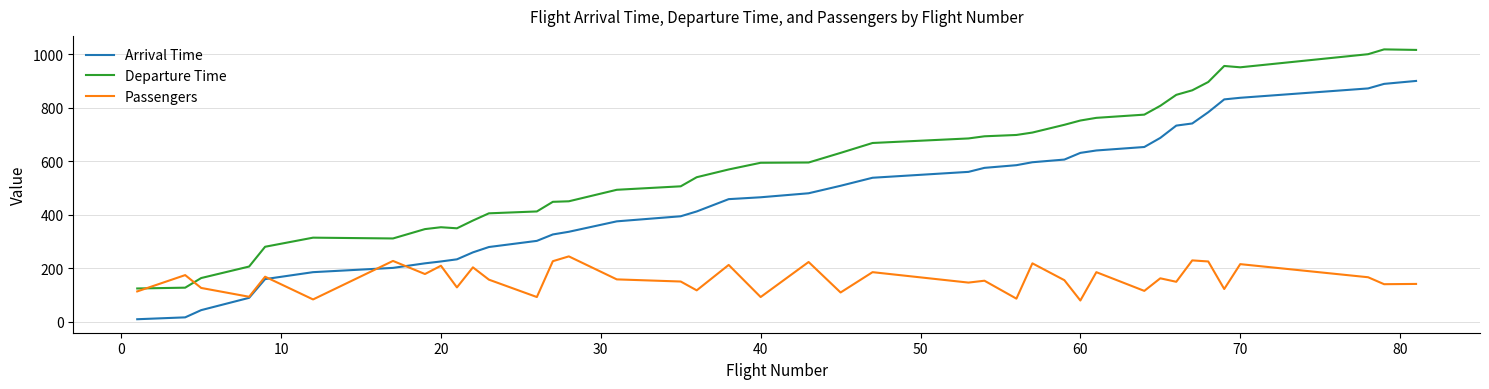

What is the maximum value shown in the chart?

1019